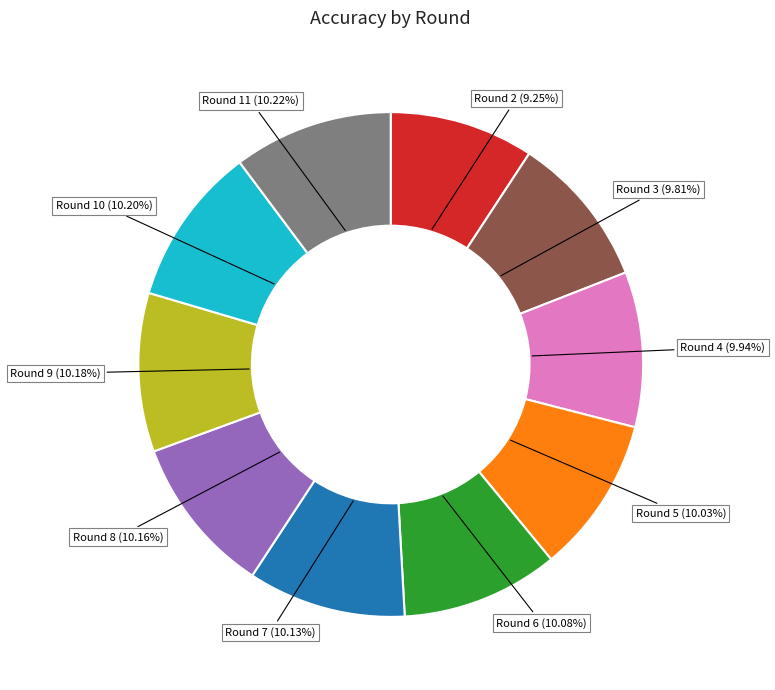

Does Round 5 (10.03%) account for over 50% of the chart?

No